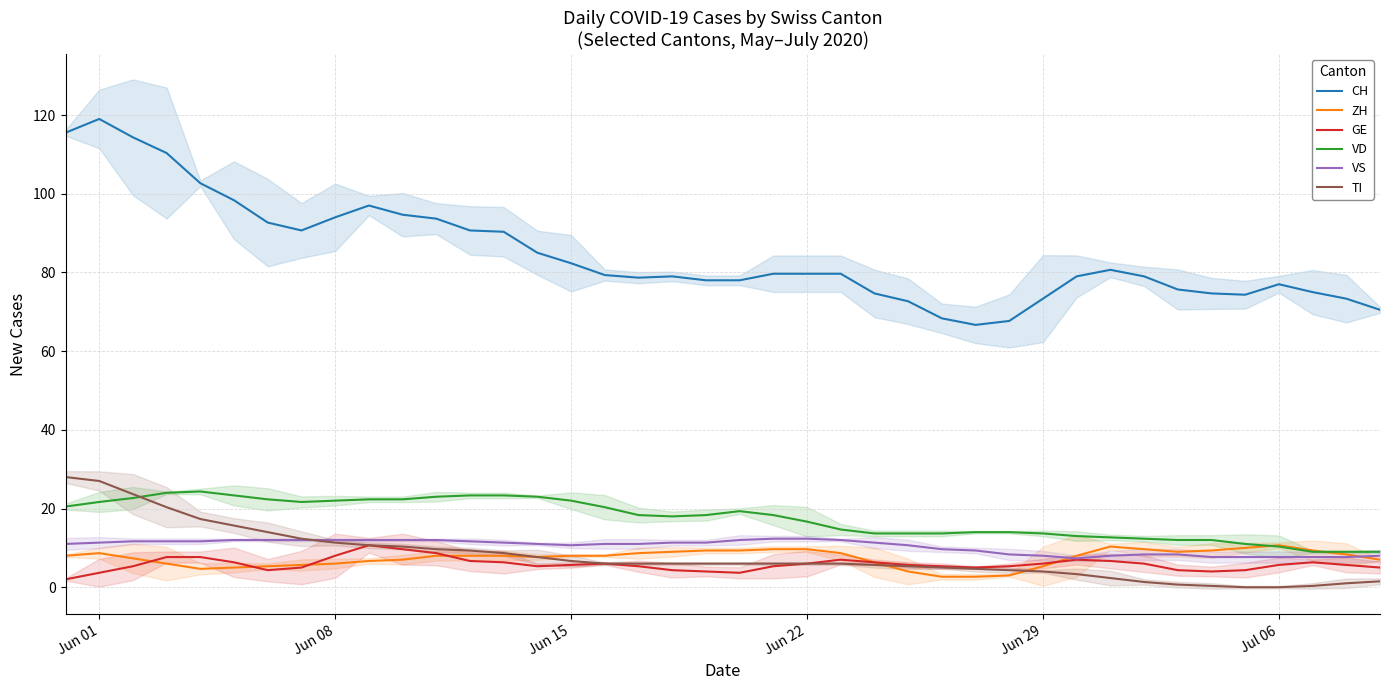

What is the difference between the maximum and minimum values in the CH series?

52.3